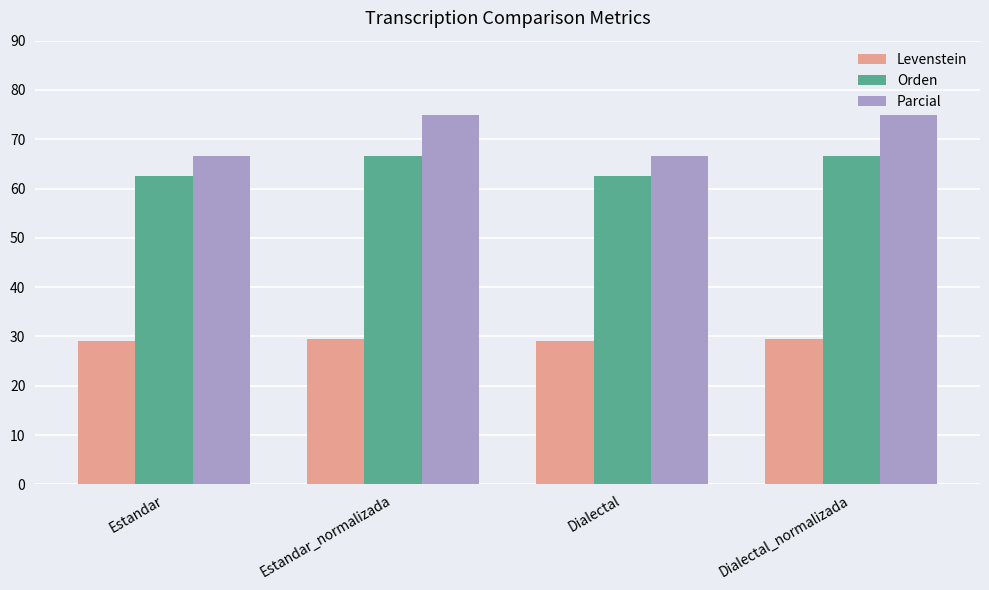

Rank the series by their average value, from lowest to highest.

Levenstein, Orden, Parcial